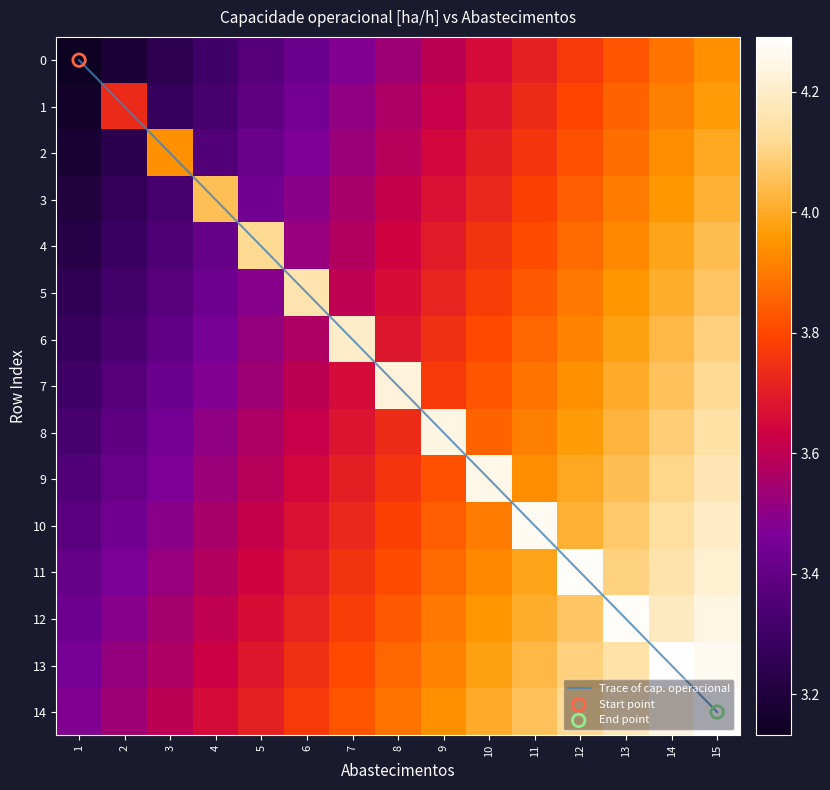

List the labels in order of Trace of cap. operacional value, largest first.

15, 14, 13, 12, 11, 10, 9, 8, 7, 6, 5, 4, 3, 2, 1